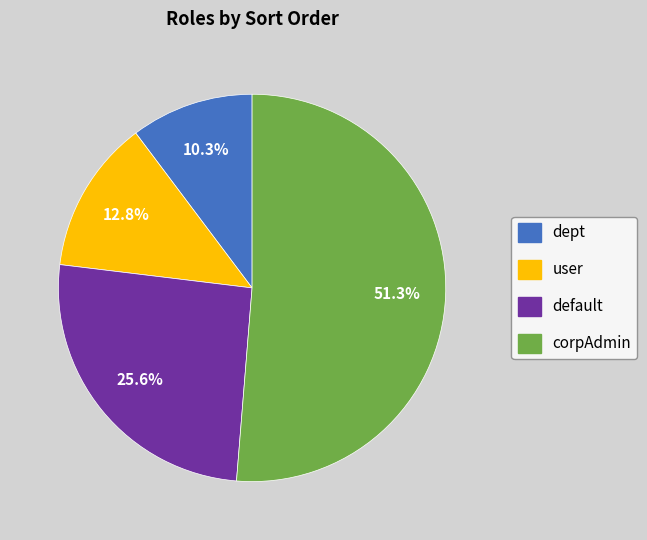

True or false: default accounts for 34% of the total.

False